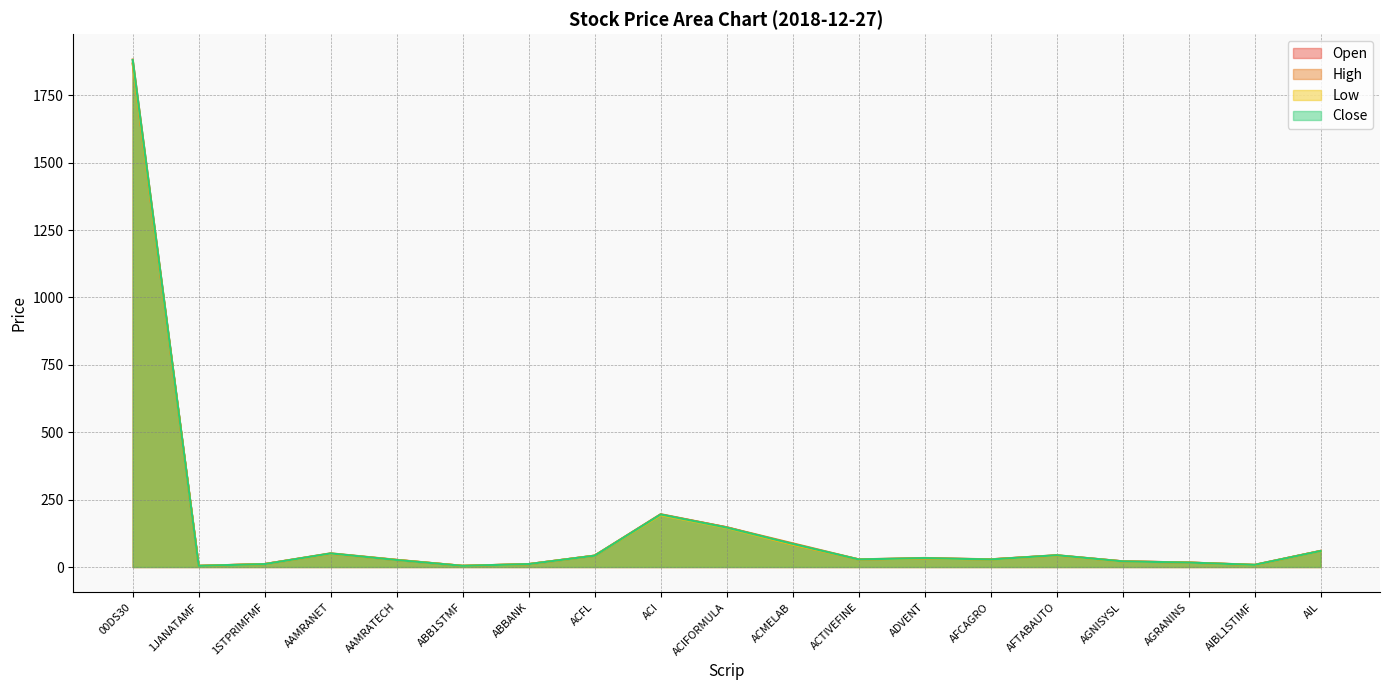

List the labels in order of Low value, largest first.

00DS30, ACI, ACIFORMULA, ACMELAB, AIL, AAMRANET, AFTABAUTO, ACFL, ADVENT, ACTIVEFINE, AFCAGRO, AAMRATECH, AGNISYSL, AGRANINS, 1STPRIMFMF, ABBANK, AIBL1STIMF, ABB1STMF, 1JANATAMF